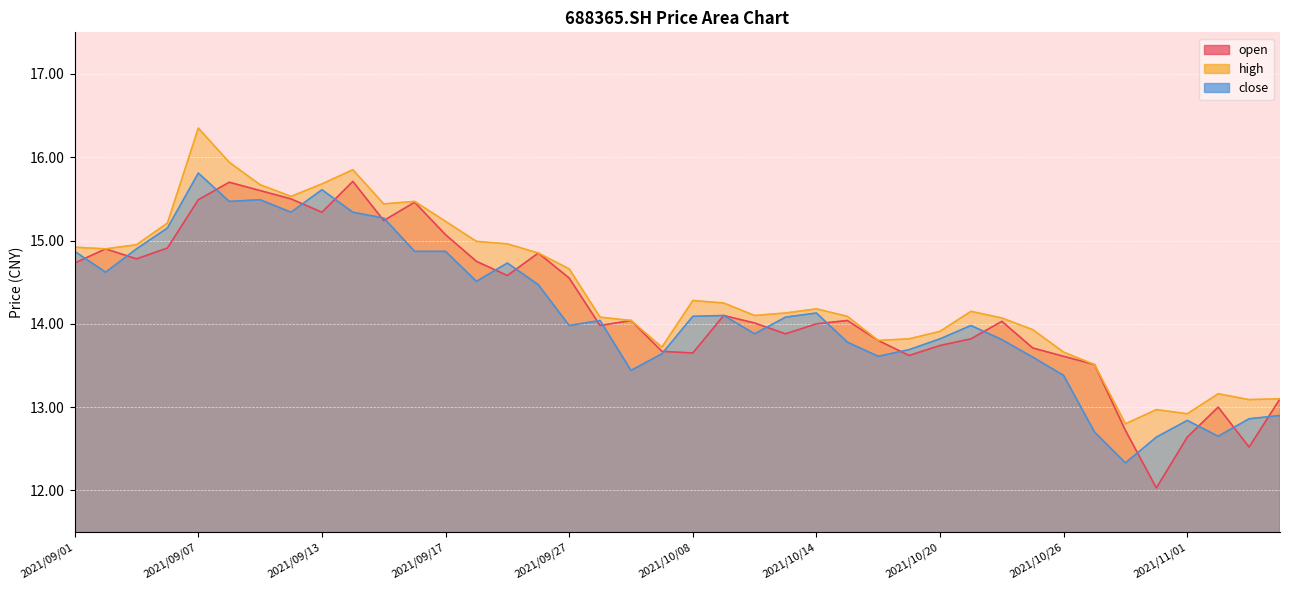

Which series ends up on top after the final intersection of close and open?

open